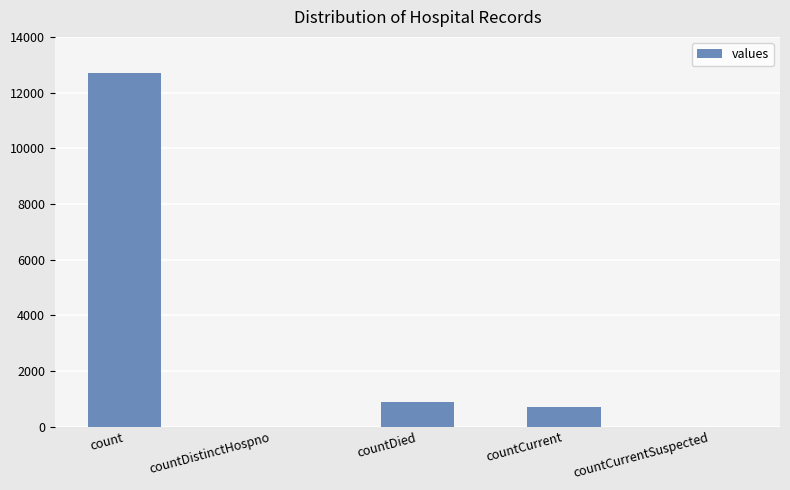

What is the average value?

2854